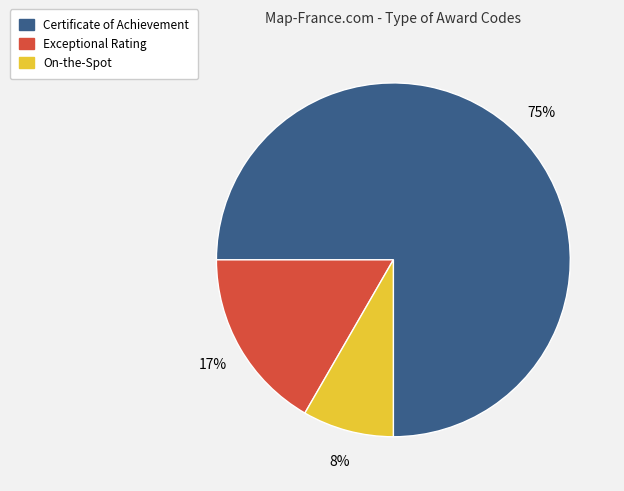

To the nearest percent, what is the difference between the largest and smallest slice percentages?

67%